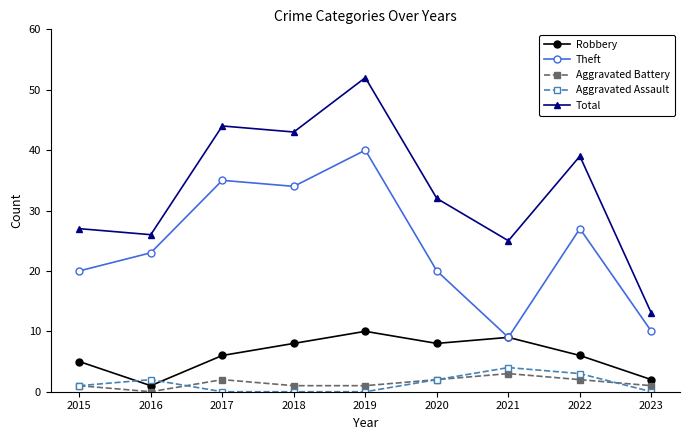

Reading right to left, what are all the values shown in this chart?

Robbery: 2	6	9	8	10	8	6	1	5
Theft: 10	27	9	20	40	34	35	23	20
Aggravated Battery: 1	2	3	2	1	1	2	0	1
Aggravated Assault: 0	3	4	2	0	0	0	2	1
Total: 13	39	25	32	52	43	44	26	27